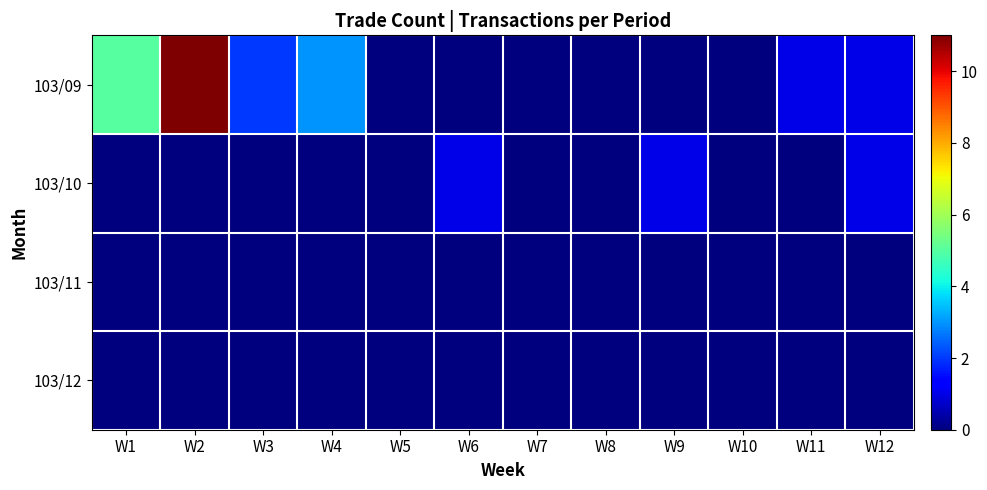

What is the total value across all series at W12?

2